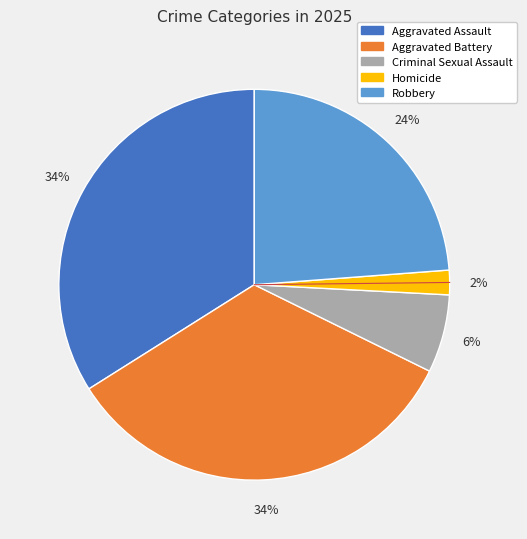

Is it true that Homicide is 9% of the pie?

False